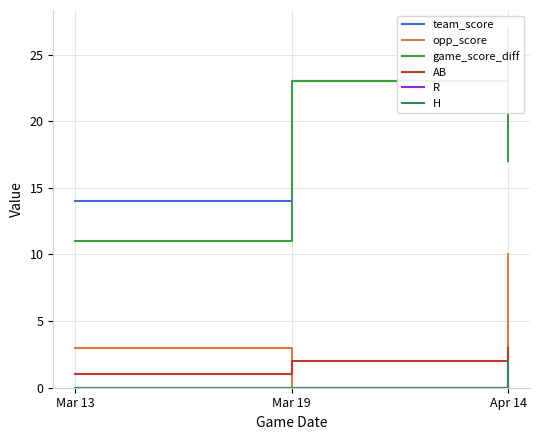

Reading left to right, extract all data points from this chart.

team_score: Mar 13=14	Mar 19=23	Apr 14=27
opp_score: Mar 13=3	Mar 19=0	Apr 14=10
game_score_diff: Mar 13=11	Mar 19=23	Apr 14=17
AB: Mar 13=1	Mar 19=2	Apr 14=3
R: Mar 13=0	Mar 19=0	Apr 14=2
H: Mar 13=0	Mar 19=0	Apr 14=2